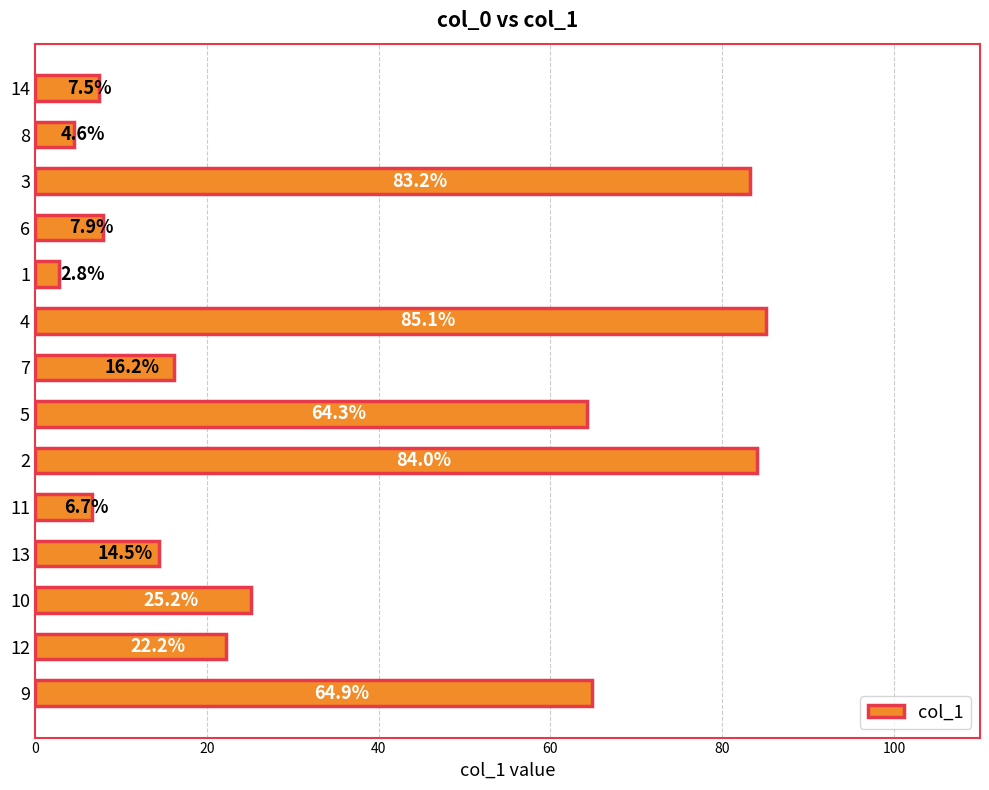

What value does the data have at 11?

6.7